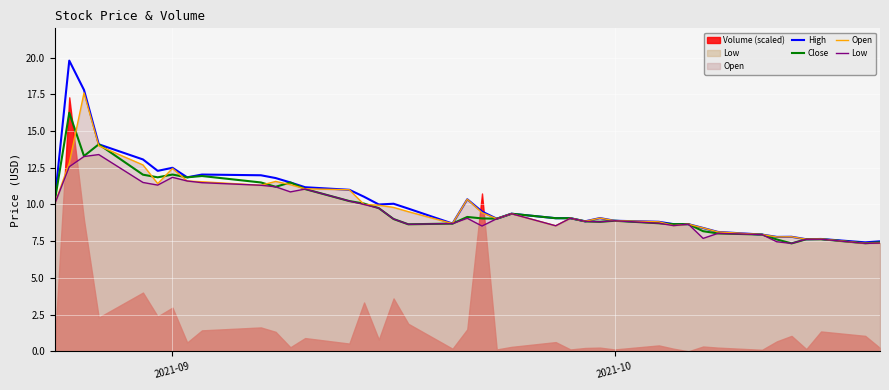

Reading left to right, what are all the values shown in this chart?

High: 10.1	19.8	17.8	14.1	13.1	12.3	12.5	11.8	12.0	12.0	11.8	11.5	11.2	11.0	10.5	10.0	10.1	9.7	8.7	10.4	9.5	9.0	9.4	9.1	9.1	8.9	9.1	8.9	8.8	8.7	8.7	8.4	8.1	8.0	7.8	7.8	7.6	7.7	7.4	7.5
Close: 10.1	16.2	13.3	14.1	12.0	11.8	12.0	11.8	11.9	11.5	11.2	11.5	11.1	10.2	10.1	9.8	9.0	8.7	8.7	9.2	9.1	9.0	9.4	9.1	9.1	8.8	8.8	8.9	8.7	8.7	8.7	8.2	8.0	8.0	7.6	7.3	7.6	7.6	7.4	7.4
Open: 10.0	12.8	17.6	14.0	12.7	11.4	12.5	11.6	11.6	11.3	11.6	11.3	11.1	11.0	10.0	9.9	9.8	9.5	8.7	10.4	9.4	9.0	9.4	8.6	9.1	8.9	9.1	8.9	8.8	8.6	8.7	8.4	8.1	8.0	7.8	7.8	7.6	7.7	7.3	7.4
Low: 10.0	12.6	13.3	13.4	11.5	11.3	11.8	11.6	11.5	11.3	11.2	10.9	11.1	10.2	10.0	9.8	9.0	8.7	8.7	9.1	8.5	9.0	9.4	8.6	9.1	8.8	8.8	8.9	8.7	8.6	8.7	7.7	8.0	8.0	7.5	7.3	7.6	7.6	7.3	7.4